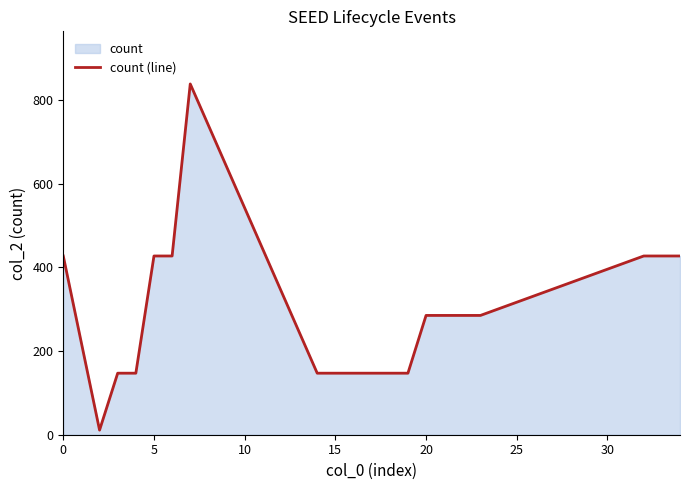

What is the greatest value displayed?

838